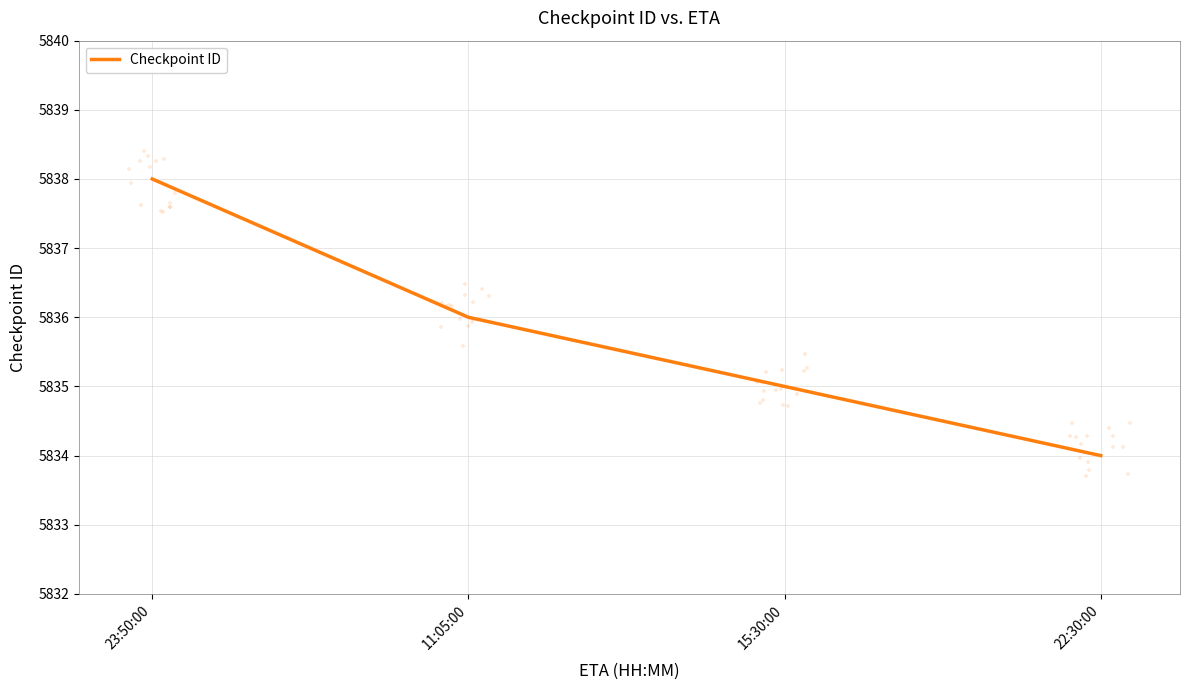

Which has a higher value, 23:50:00 or 22:30:00?

23:50:00